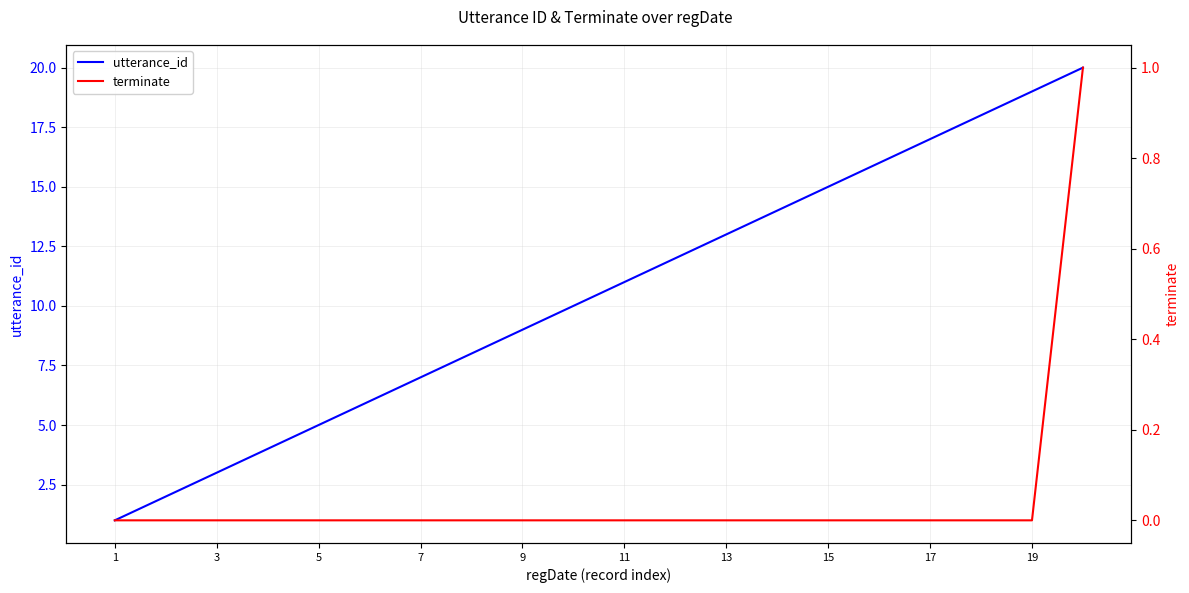

List the series in order of their overall mean, lowest first.

terminate, utterance_id